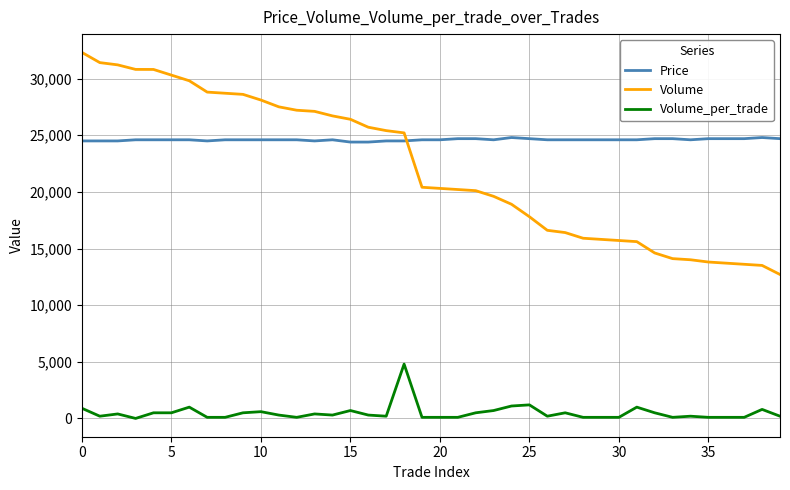

Which series has the widest spread of values?

Volume